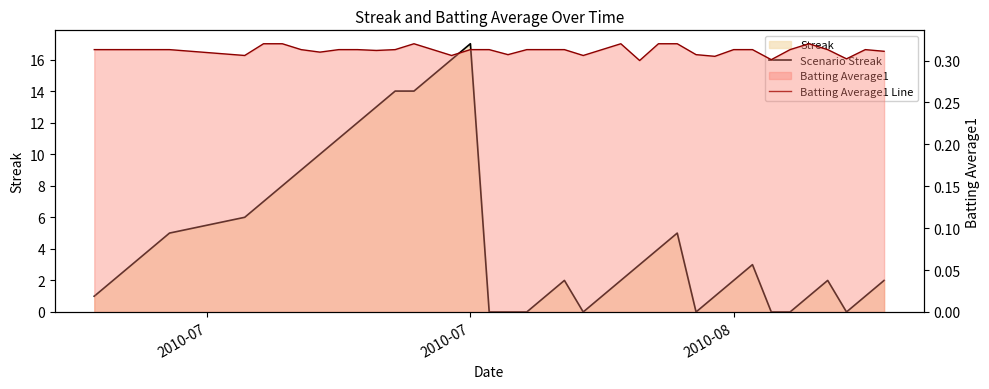

How many lines are shown in the chart?

2